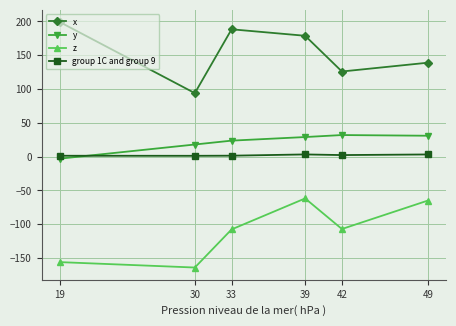

What are all the series names shown in the legend?

x, y, z, group 1C and group 9